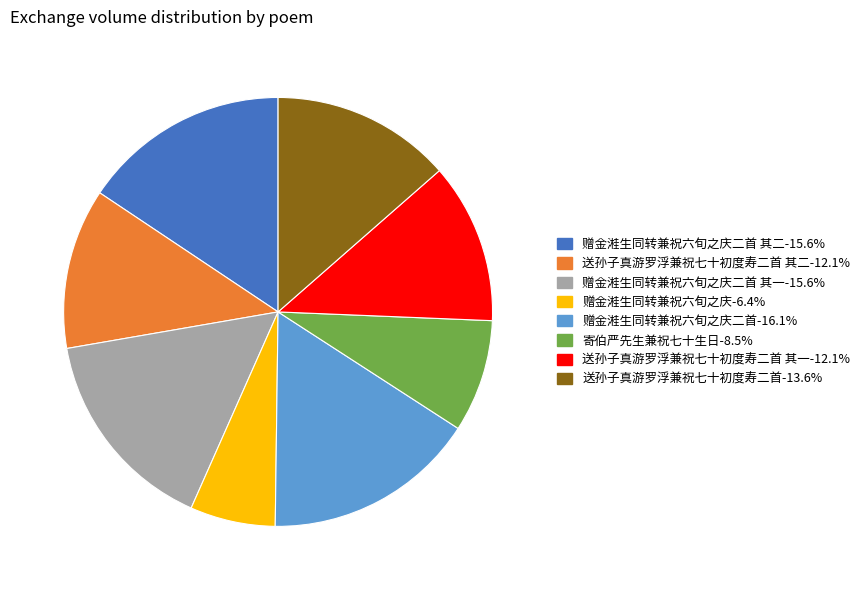

Do 送孙子真游罗浮兼祝七十初度寿二首-13.6% and 送孙子真游罗浮兼祝七十初度寿二首 其一-12.1% together represent more than half of the pie?

No